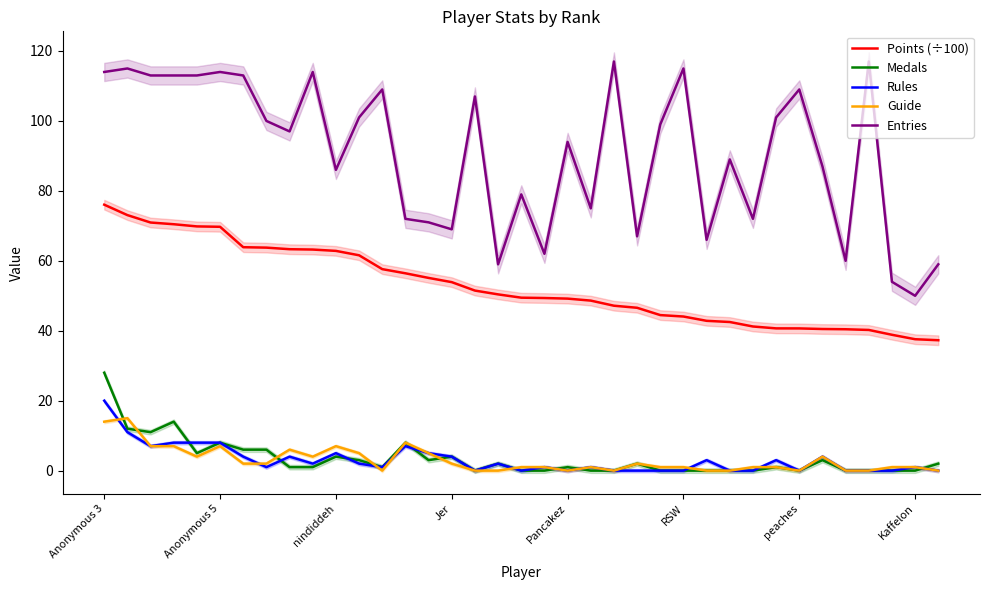

What is the highest value of the Entries series?

117.0